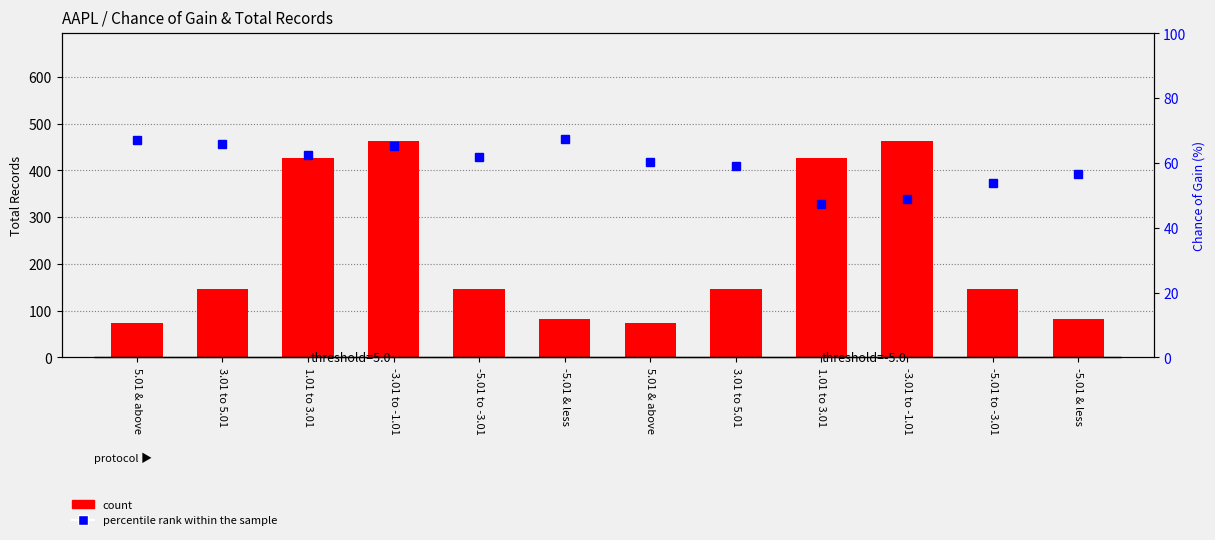

Which series changed the most between 3.01 to 5.01 and -5.01 & less?

count